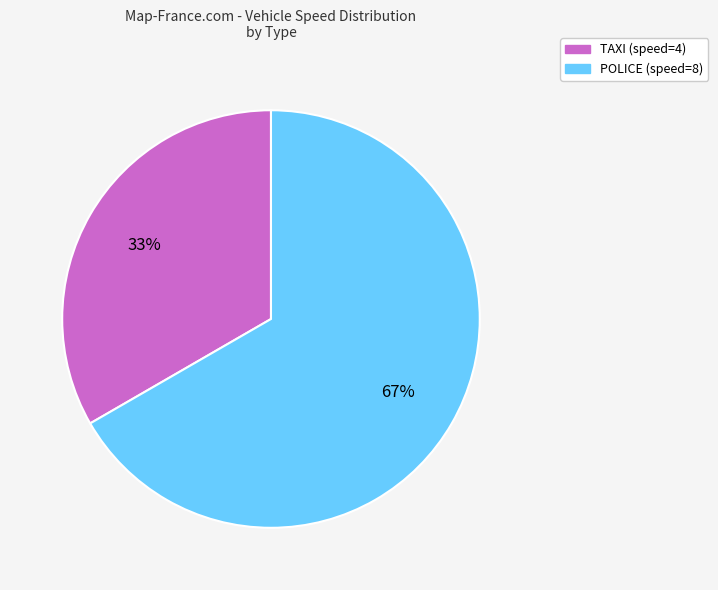

Which category has the biggest portion of the pie?

POLICE